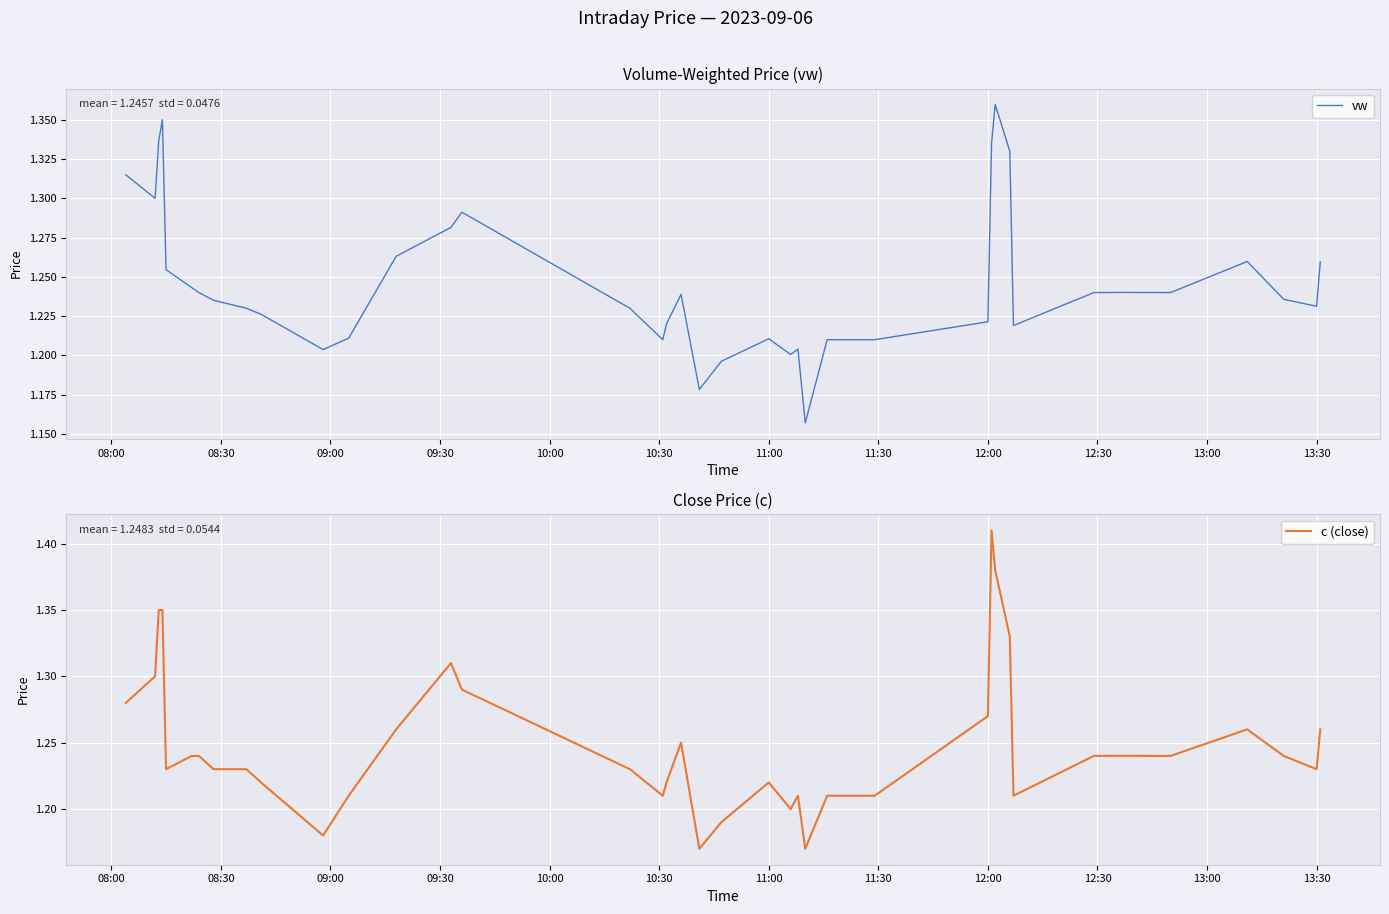

What is the average value of the vw series?

1.2